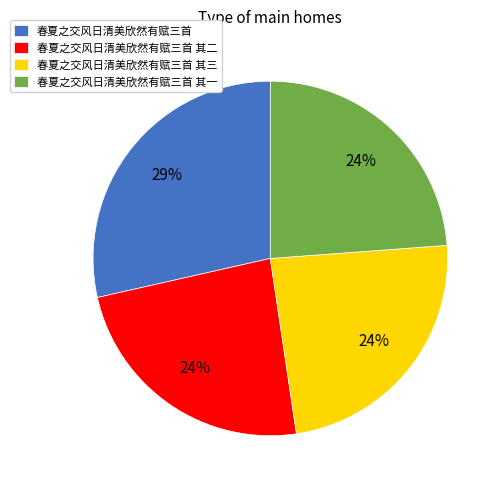

To the nearest percent, what is the average slice percentage?

25%